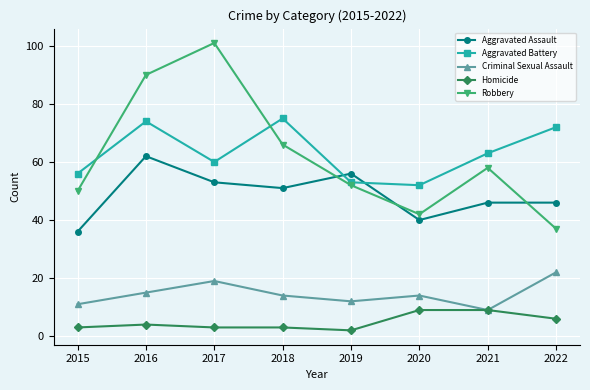

Rank the series at 2017 from highest to lowest value.

Robbery, Aggravated Battery, Aggravated Assault, Criminal Sexual Assault, Homicide